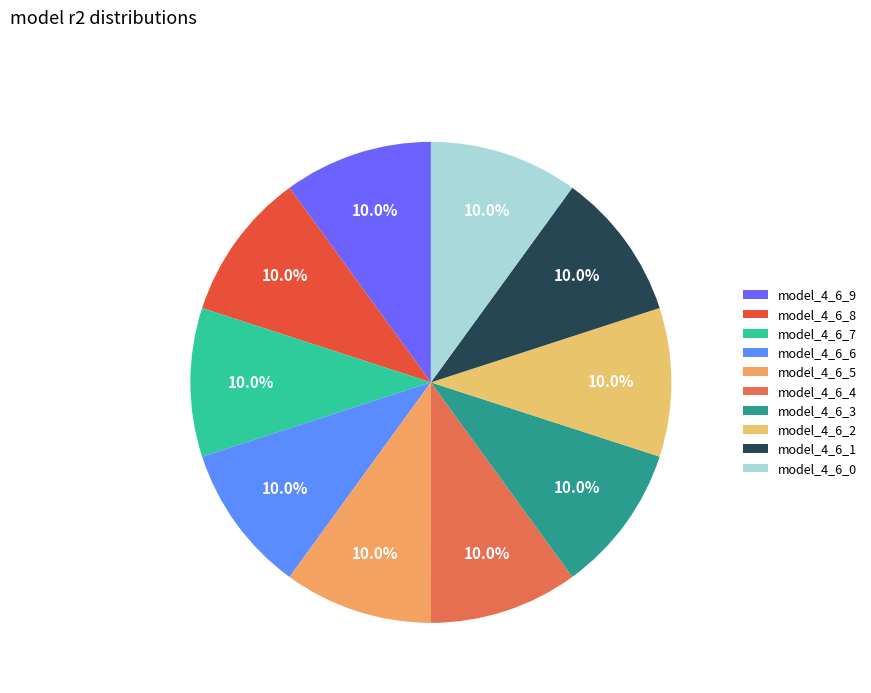

Rank the categories by value from lowest to highest.

model_4_6_0, model_4_6_1, model_4_6_2, model_4_6_3, model_4_6_4, model_4_6_5, model_4_6_6, model_4_6_7, model_4_6_8, model_4_6_9